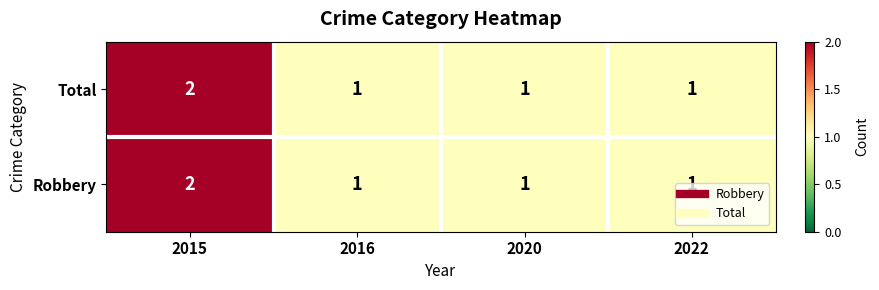

At which category is the sum across all series the highest?

2015